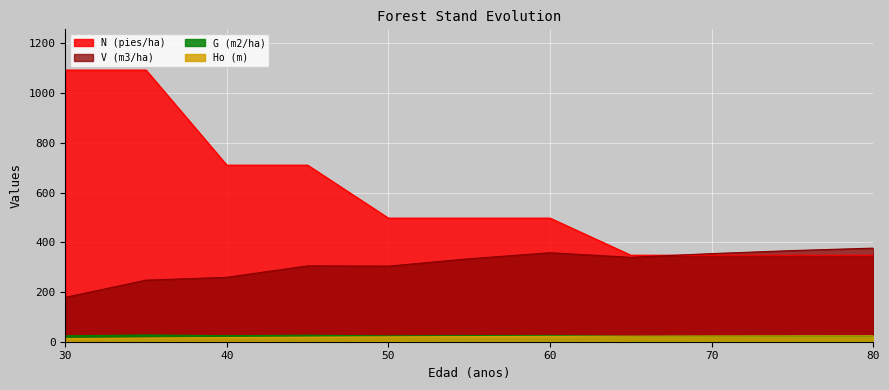

True or false: V (m3/ha) has more than 1 points higher than both neighbors.

True